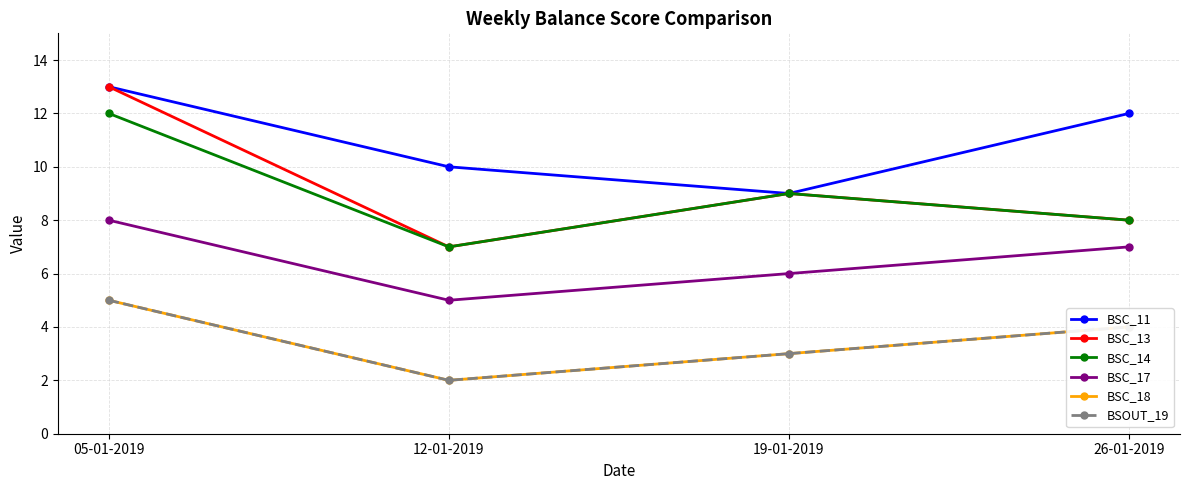

Reading left to right, extract all data points from this chart.

BSC_11: 05-01-2019=13	12-01-2019=10	19-01-2019=9	26-01-2019=12
BSC_13: 05-01-2019=13	12-01-2019=7	19-01-2019=9	26-01-2019=8
BSC_14: 05-01-2019=12	12-01-2019=7	19-01-2019=9	26-01-2019=8
BSC_17: 05-01-2019=8	12-01-2019=5	19-01-2019=6	26-01-2019=7
BSC_18: 05-01-2019=5	12-01-2019=2	19-01-2019=3	26-01-2019=4
BSOUT_19: 05-01-2019=5	12-01-2019=2	19-01-2019=3	26-01-2019=4